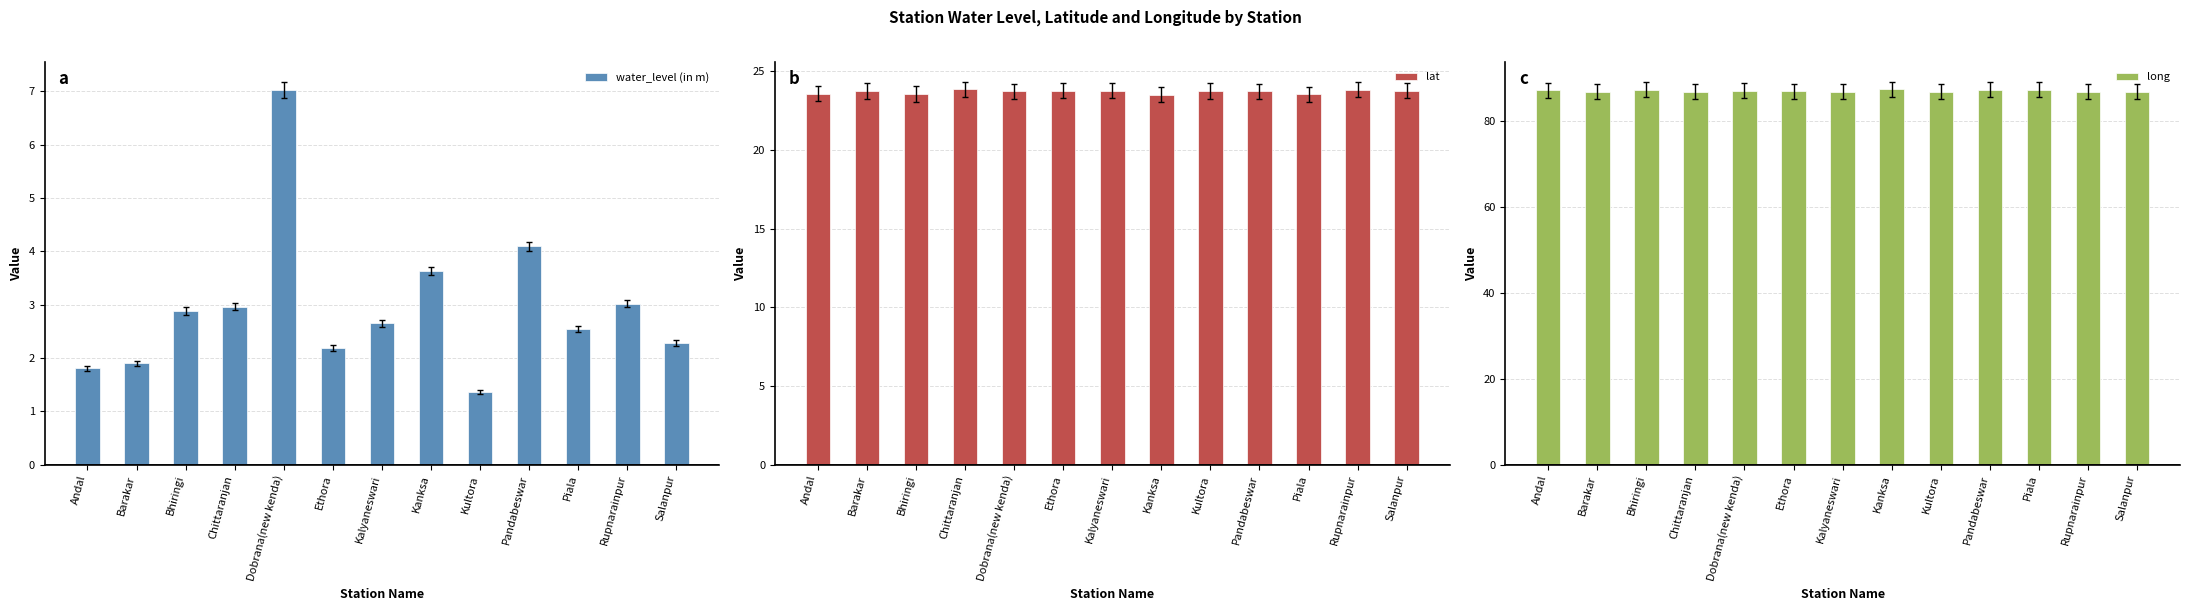

What is the difference between the second highest and second lowest values in the lat series?

0.3